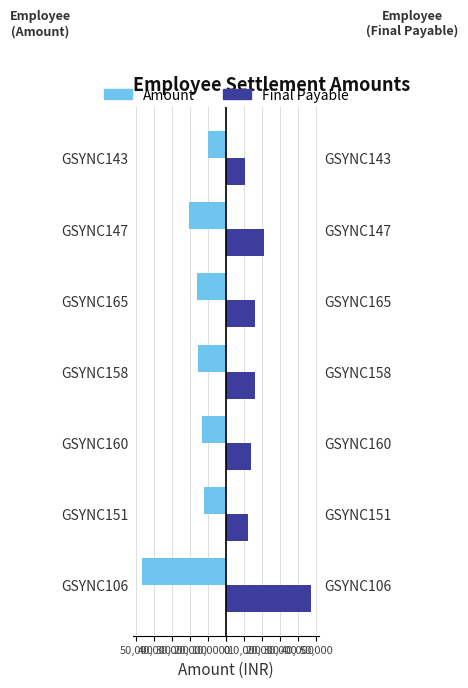

What is the difference between the maximum and minimum values in the Amount series?

36846.5